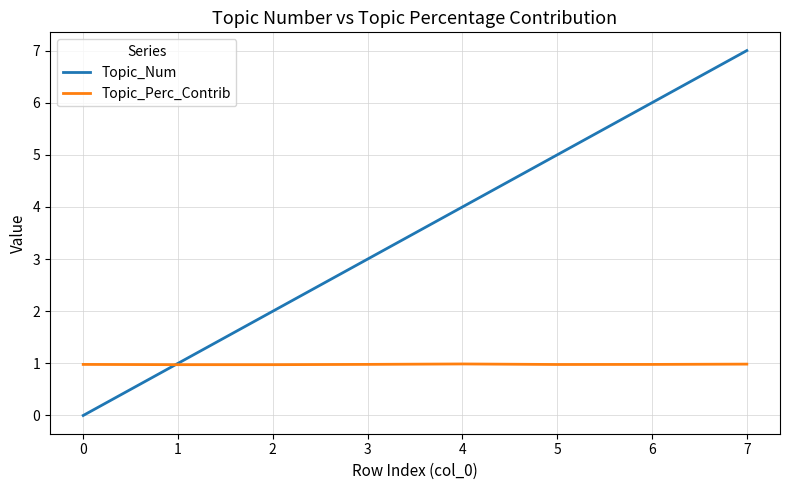

Does the chart have visible grid lines?

Yes